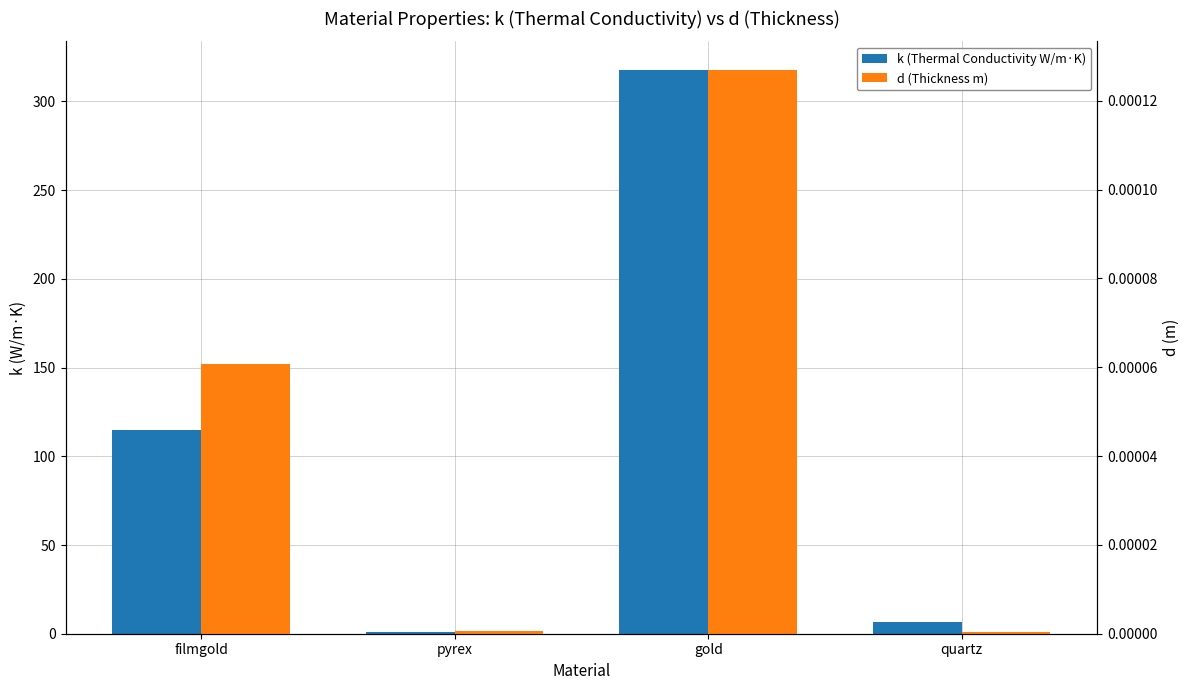

Is the value of d (Thickness m) at gold greater than the value of k (Thermal Conductivity W/m·K) at pyrex?

No